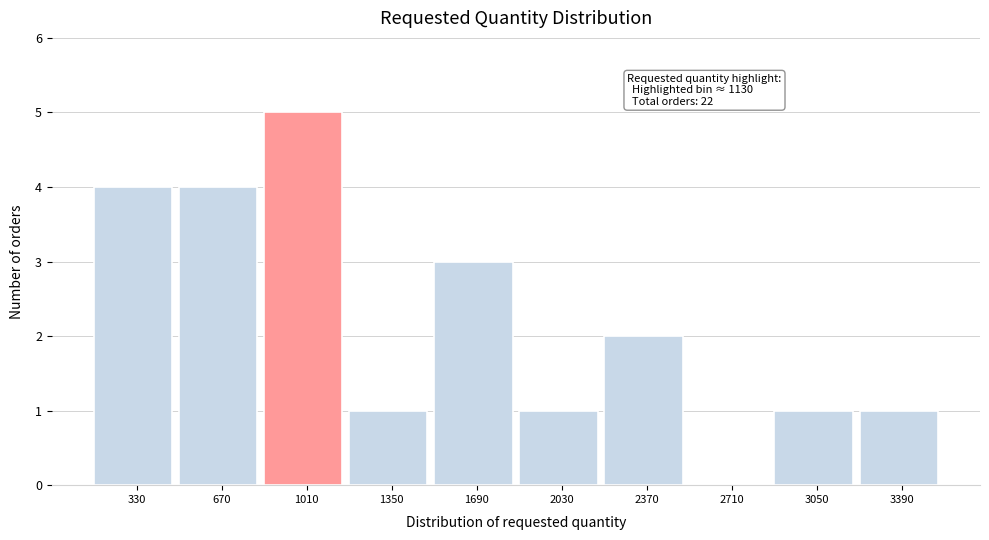

Which range on the x-axis has the tallest bar?

840 to 1180